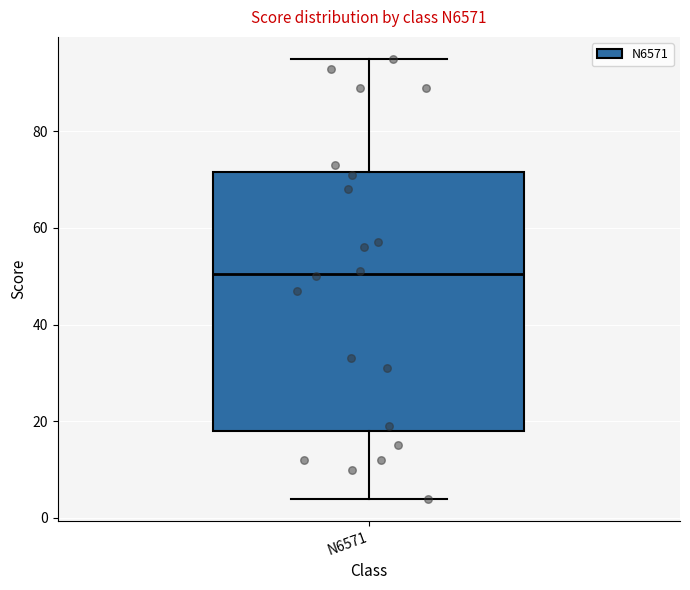

Read this box plot against the y-axis: the position of the median line, the range covered by the box, and the ends of both whiskers. The values are not printed on the chart, so give them approximately, as read against the axis.

median 50, box 18 to 72, whiskers 4 to 96